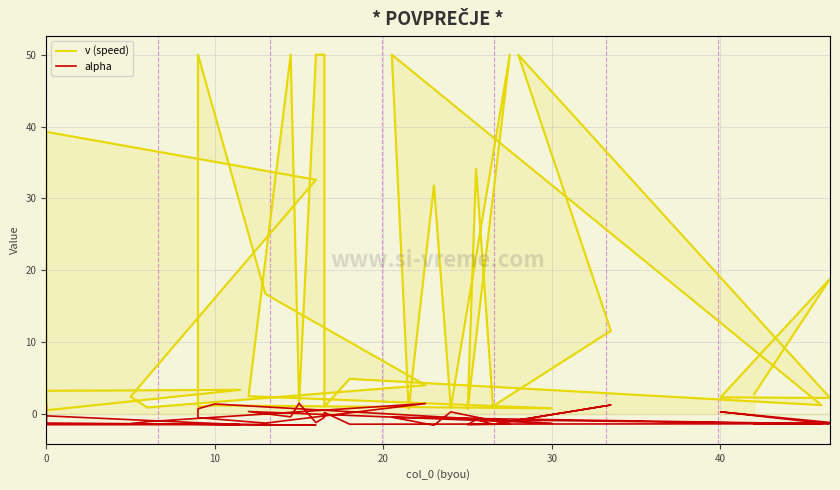

What is the sum of all alpha values?

-21.8